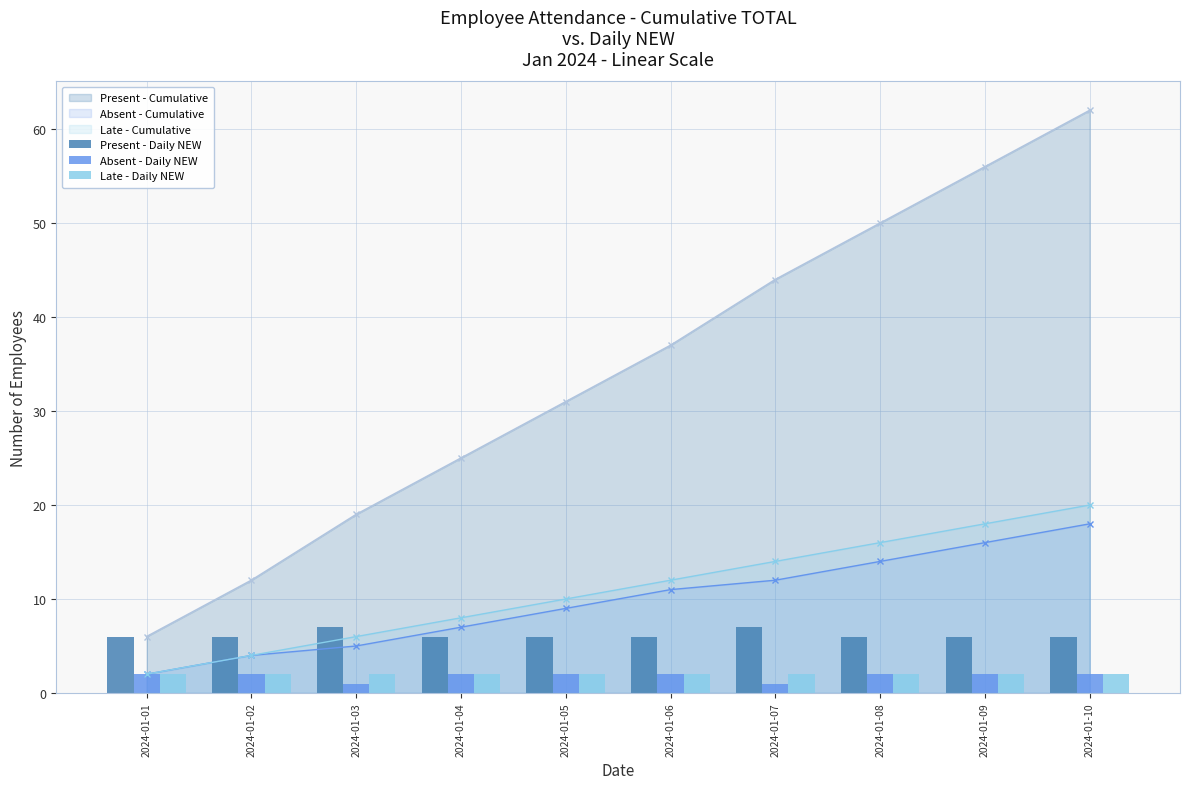

Which category has the highest value in the Late - Daily NEW series?

2024-01-01